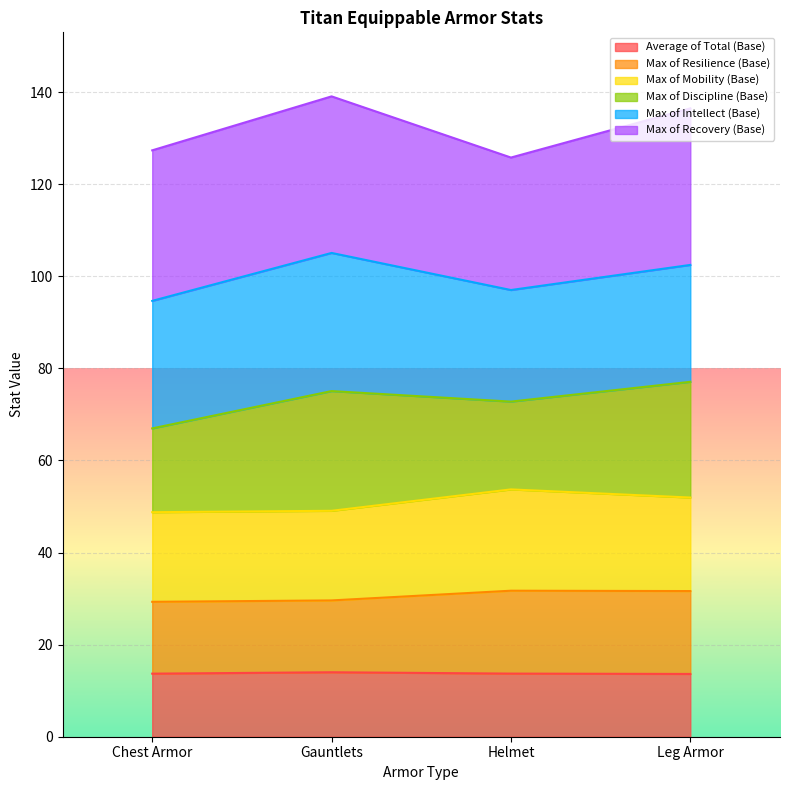

In Max of Discipline (Base), how many points are higher than both neighbors (excluding endpoints)?

1